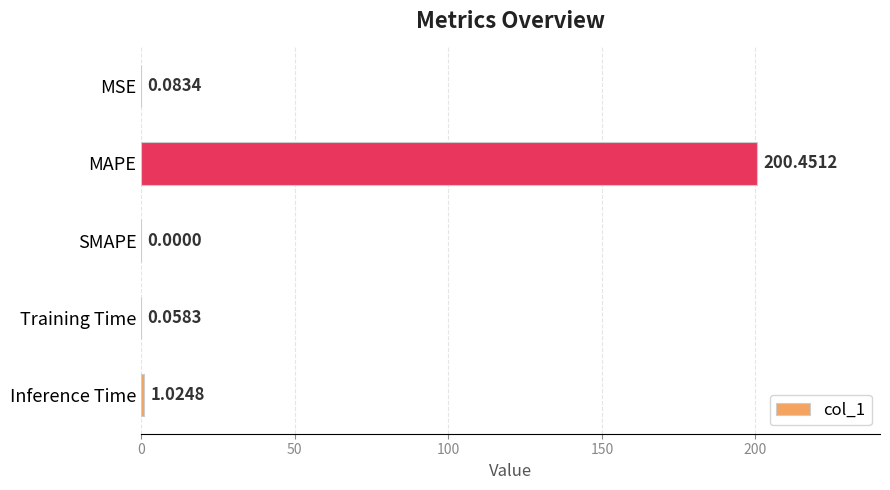

At which label is the value closest to 100?

Inference Time